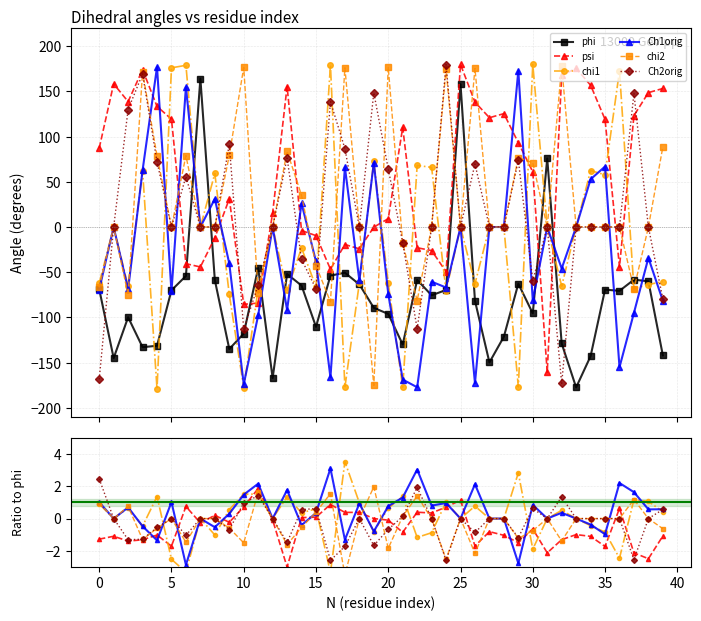

Is the value of phi at 38 greater than the value of chi2 at 14?

No